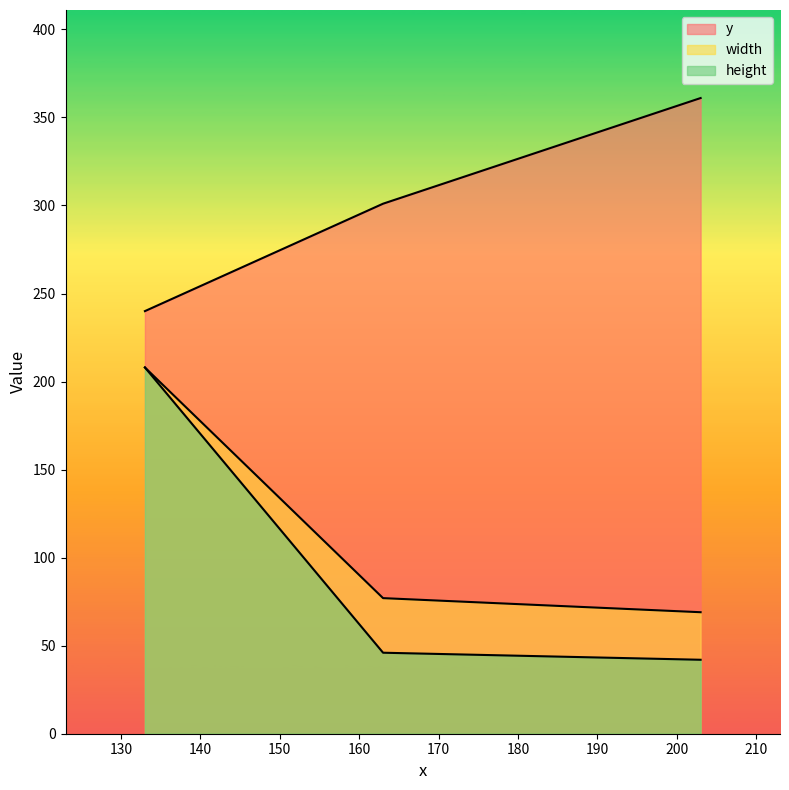

Which has a higher value, 163 or 203?

203